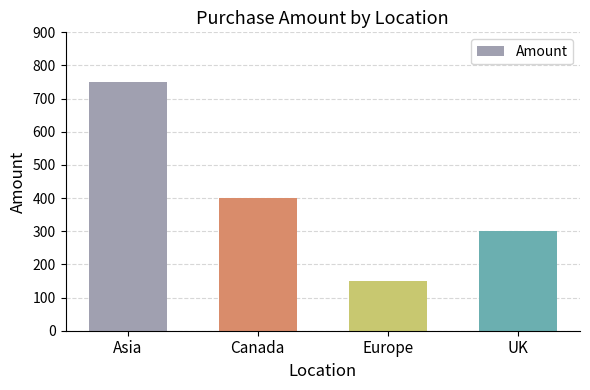

True or false: the data shows 750 at Asia.

True